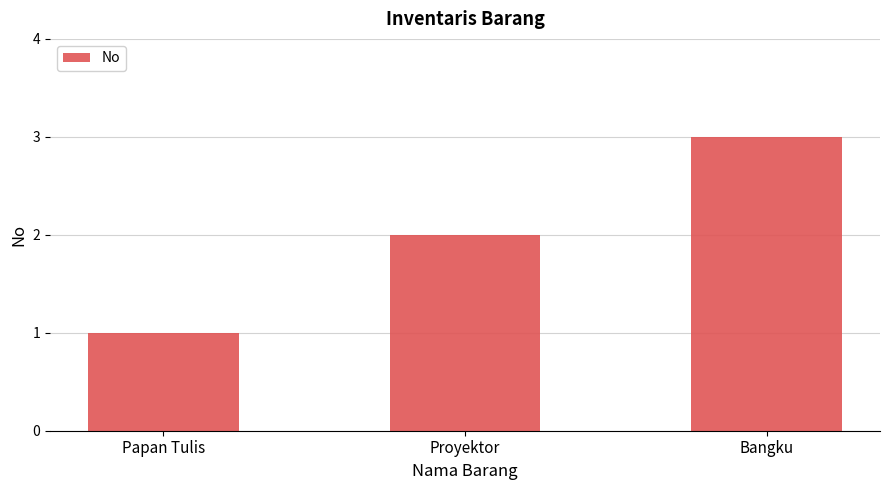

Where is the data nearest to the value 2?

Proyektor